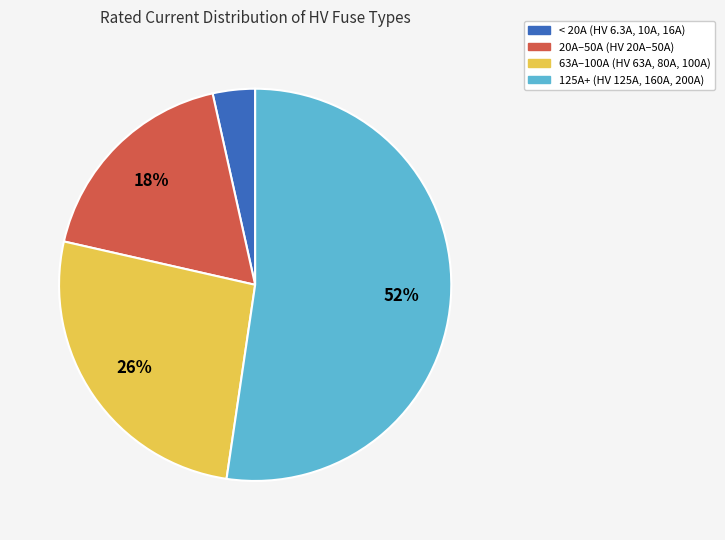

To the nearest percent, what is the average slice percentage?

25%